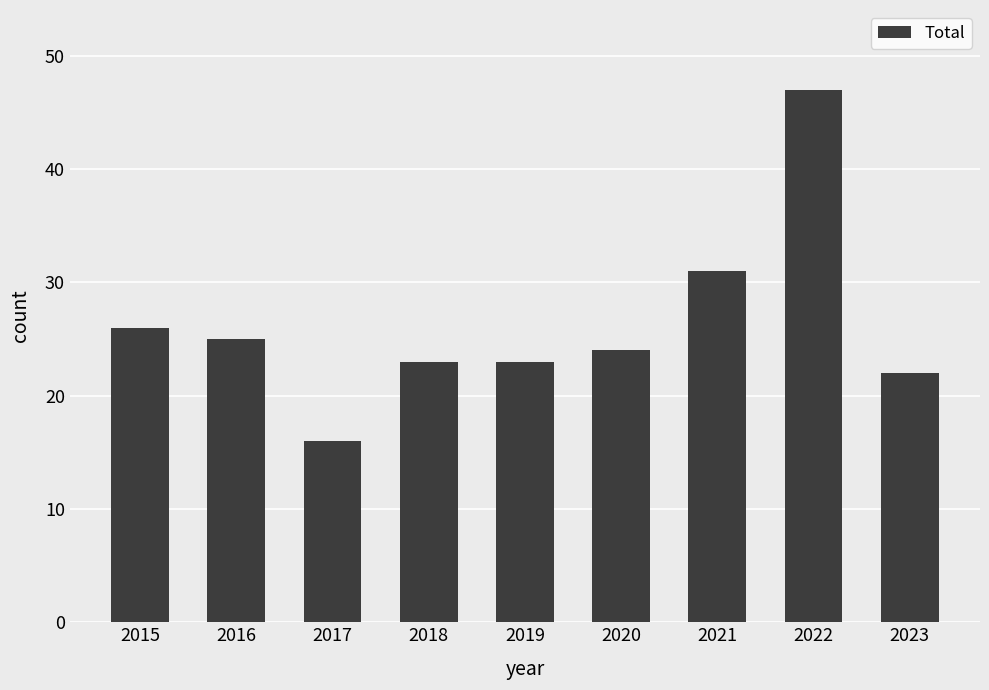

What is the value of the 3rd bar from the left?

16